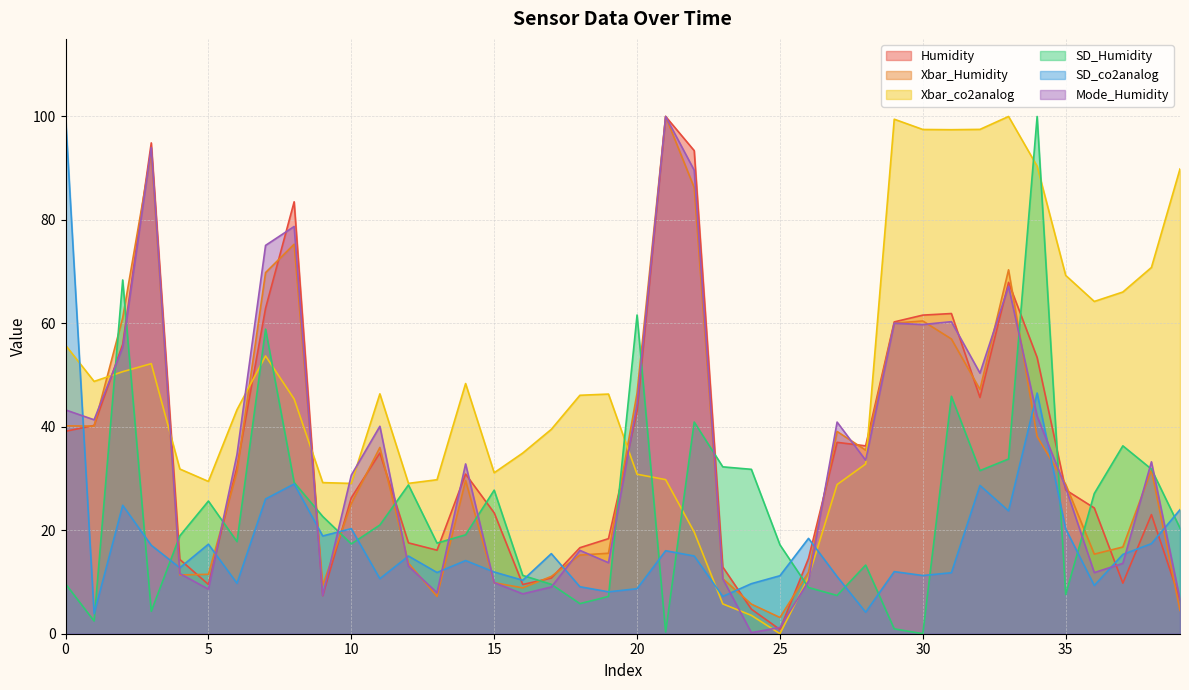

In Xbar_co2analog, how many points are lower than both neighbors (excluding endpoints)?

8